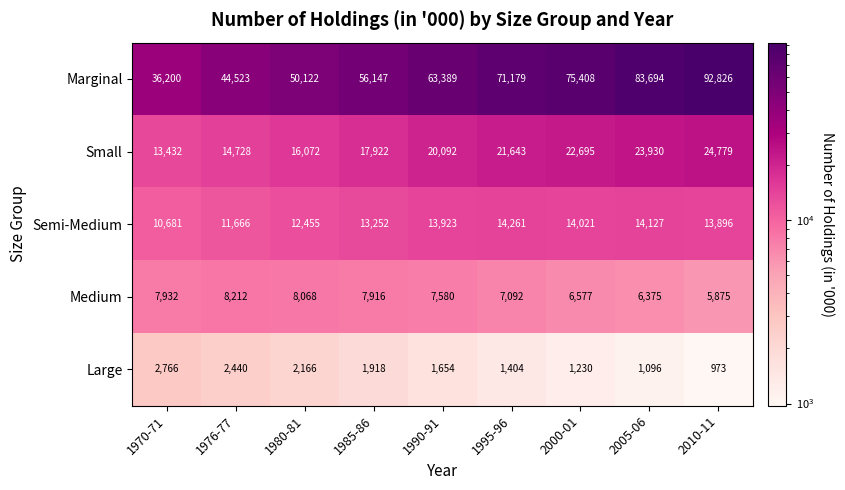

The value of Small at 1980-81 is 16072. True or false?

True